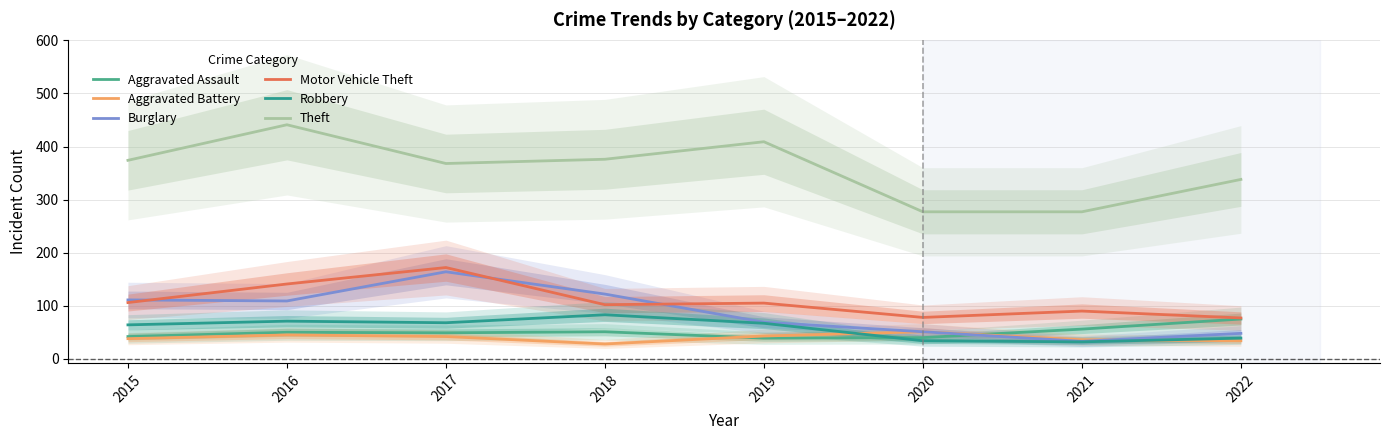

Where is the first local minimum for Burglary?

2016